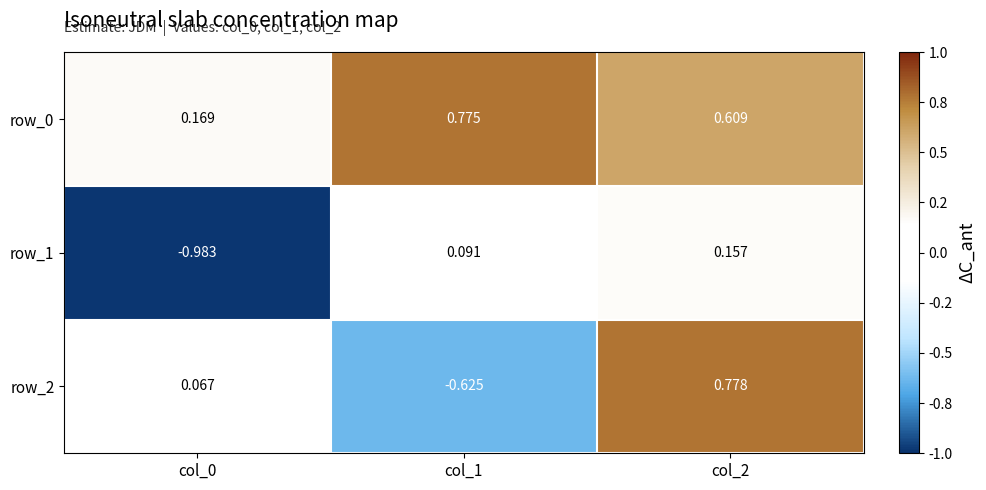

Is the value of row_1 at col_0 greater than the value of row_2 at col_0?

No